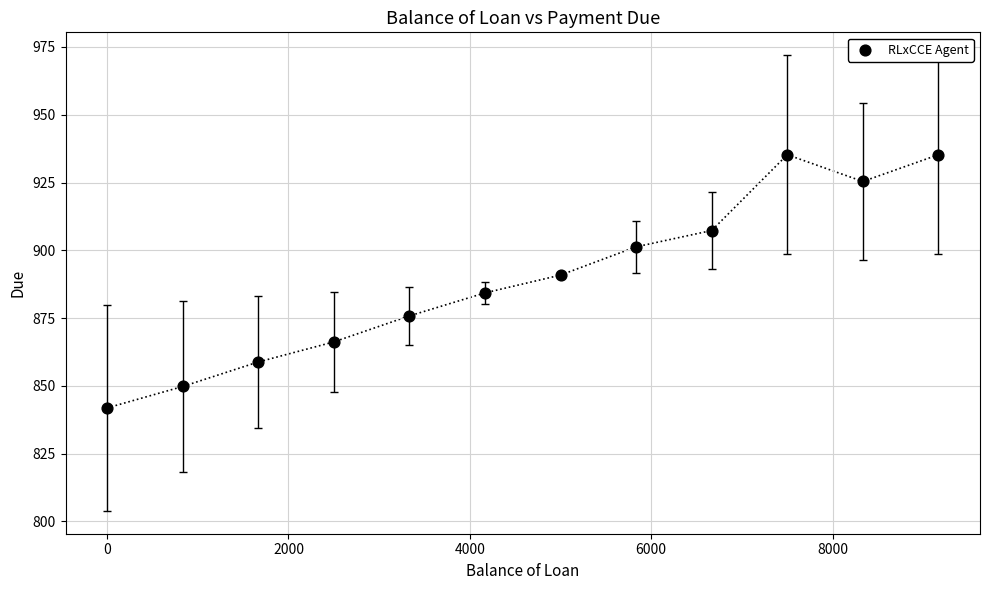

What is the range of Y values (max minus min)?

93.4